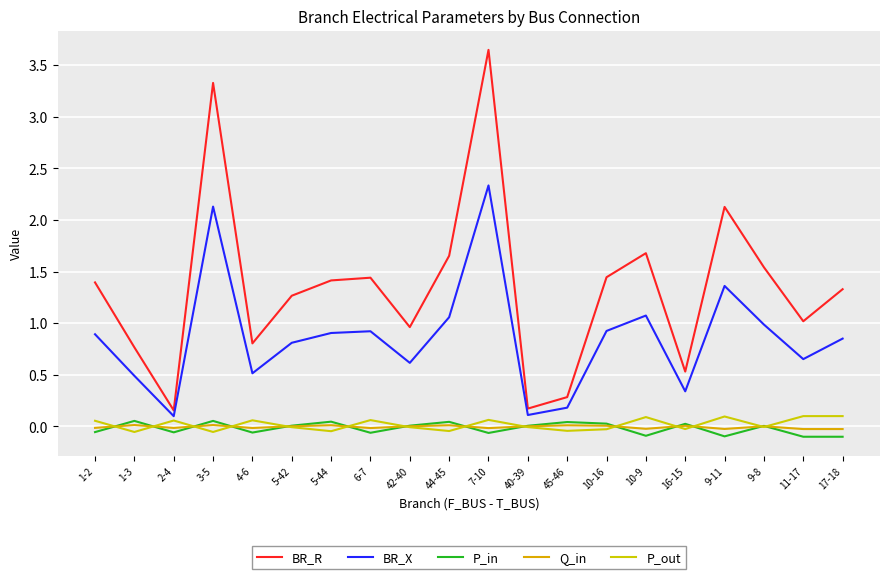

At which label is BR_X closest to 1?

9-8